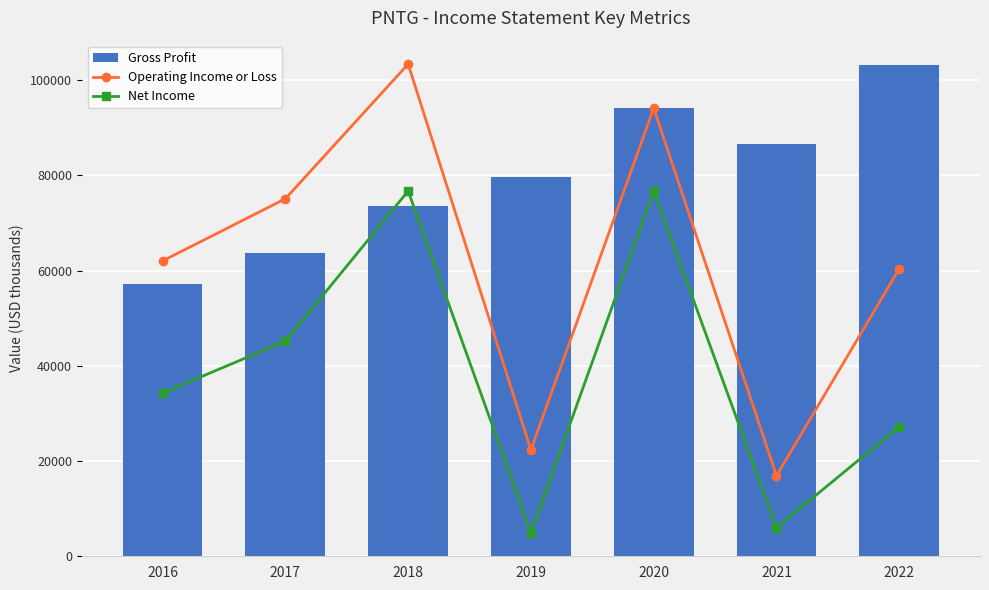

Rank the series by their maximum value, from highest to lowest.

Gross Profit, Operating Income or Loss, Net Income